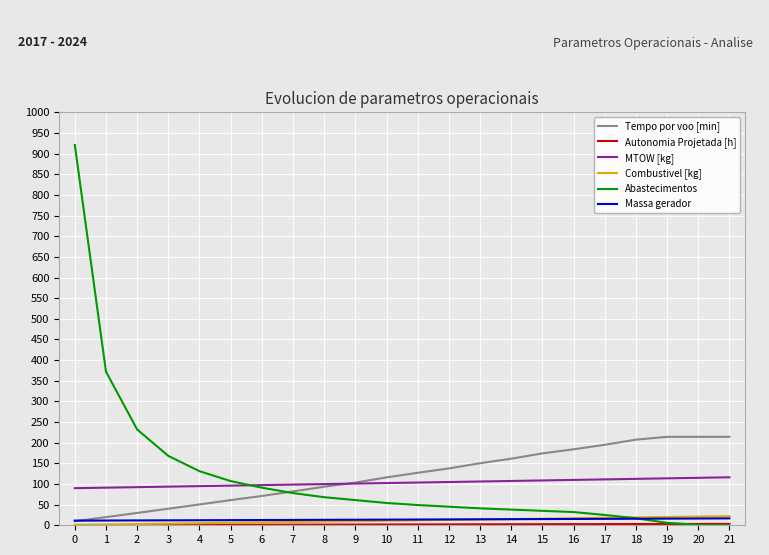

Which series has the widest spread of values?

Abastecimentos